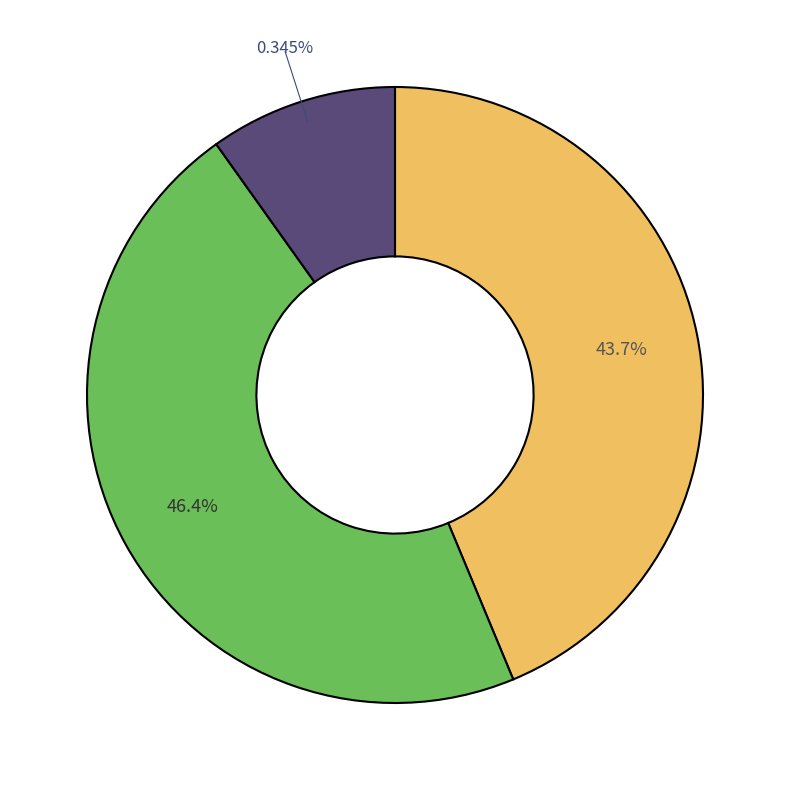

Is it true that 拳毛騧唐太宗所乘马御墨亲题其下 is 10% of the pie?

True